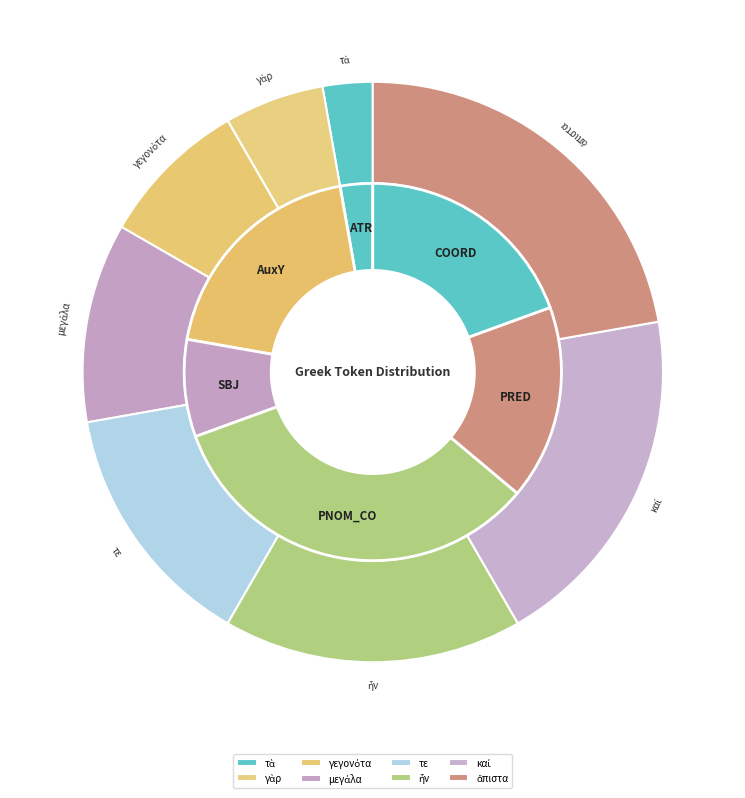

Combined, what portion of the pie is τὰ and μεγάλα?

13.9%